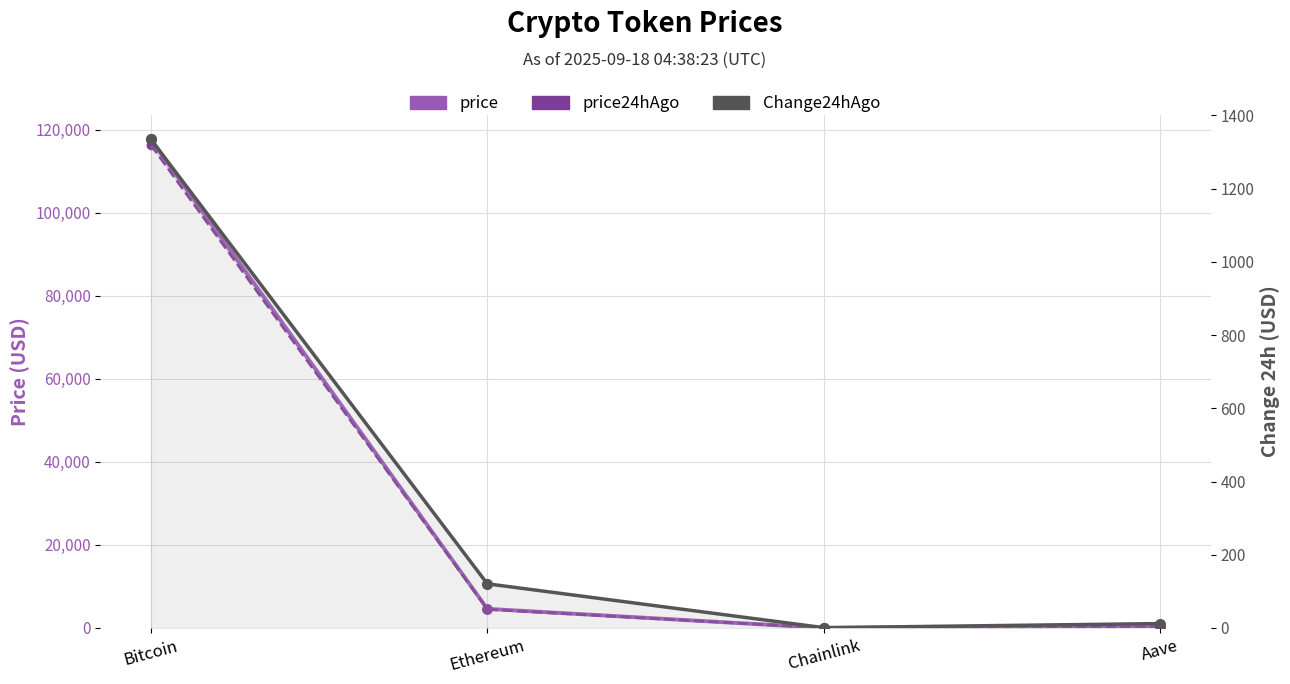

Does the chart display data point markers on the line(s)?

Yes